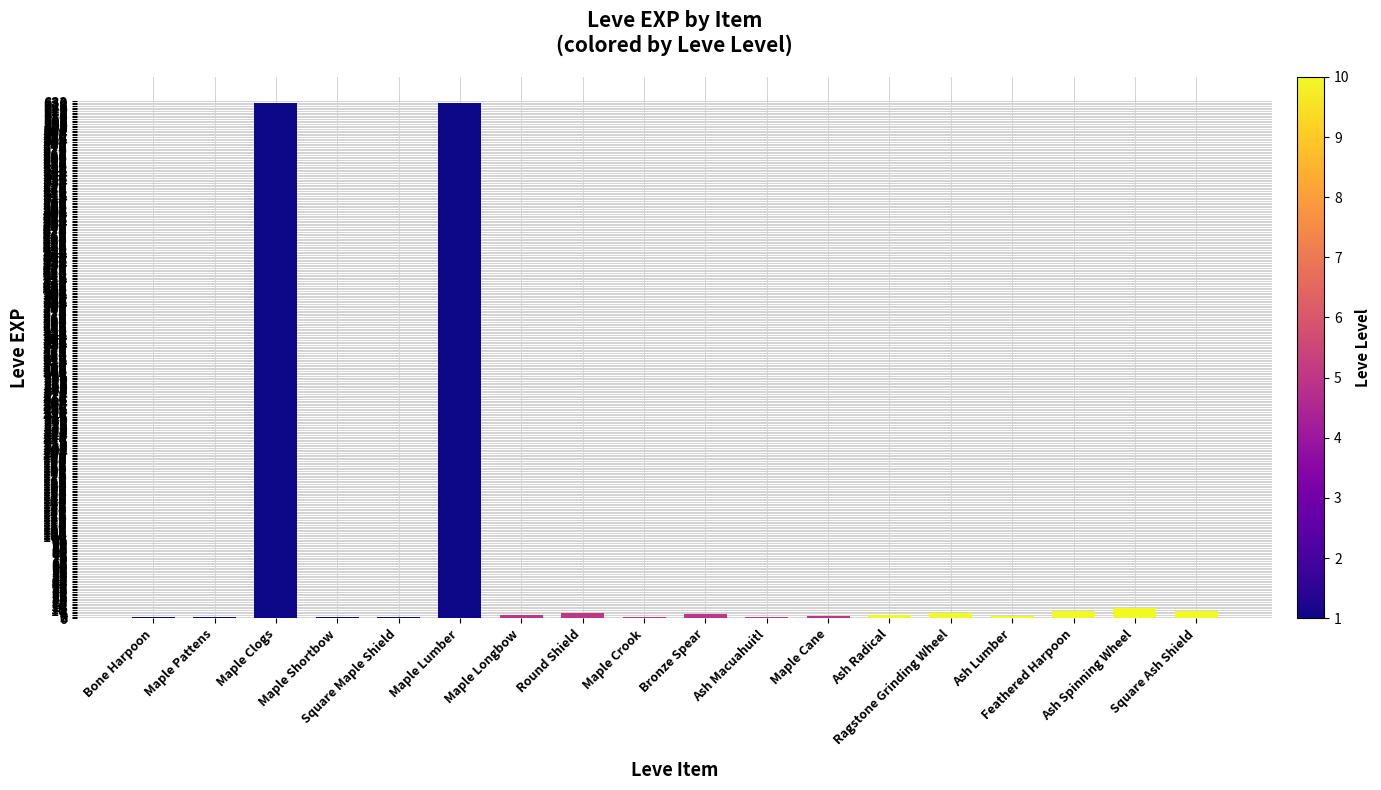

How many data points does each series have?

18